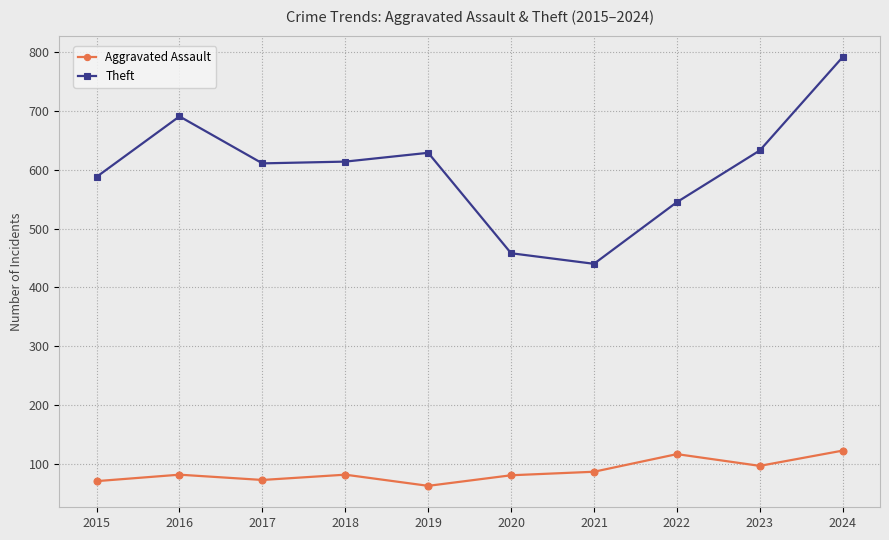

Where is the first local maximum for Aggravated Assault?

2016